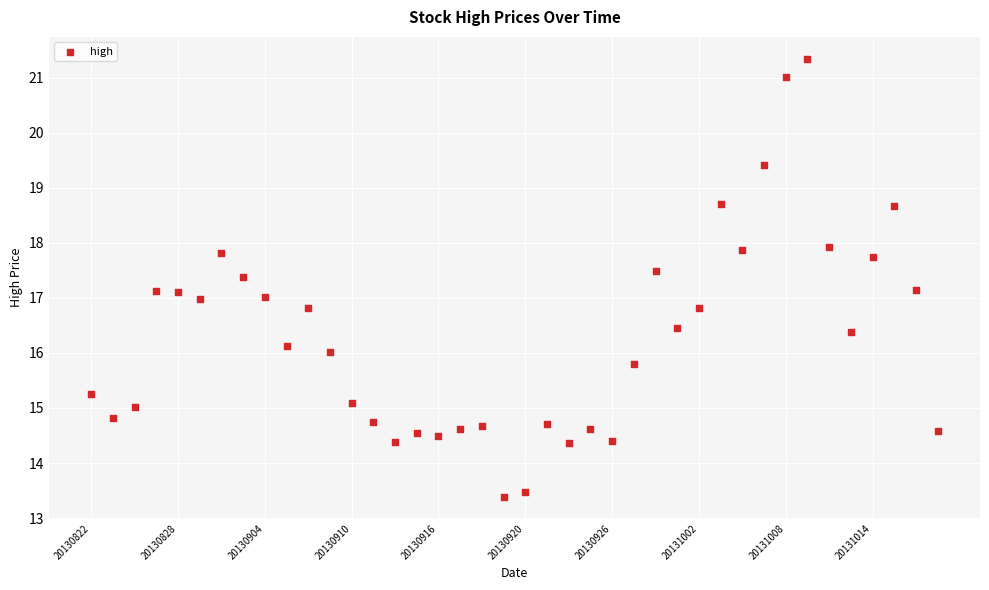

How many points are shown in the scatter plot?

40